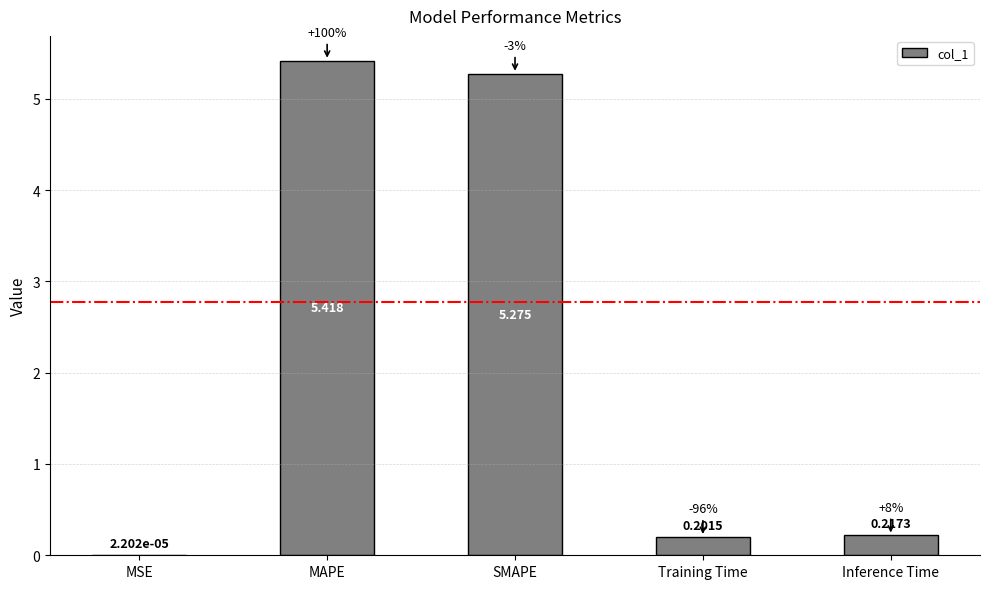

Which has a higher value, SMAPE or Inference Time?

SMAPE